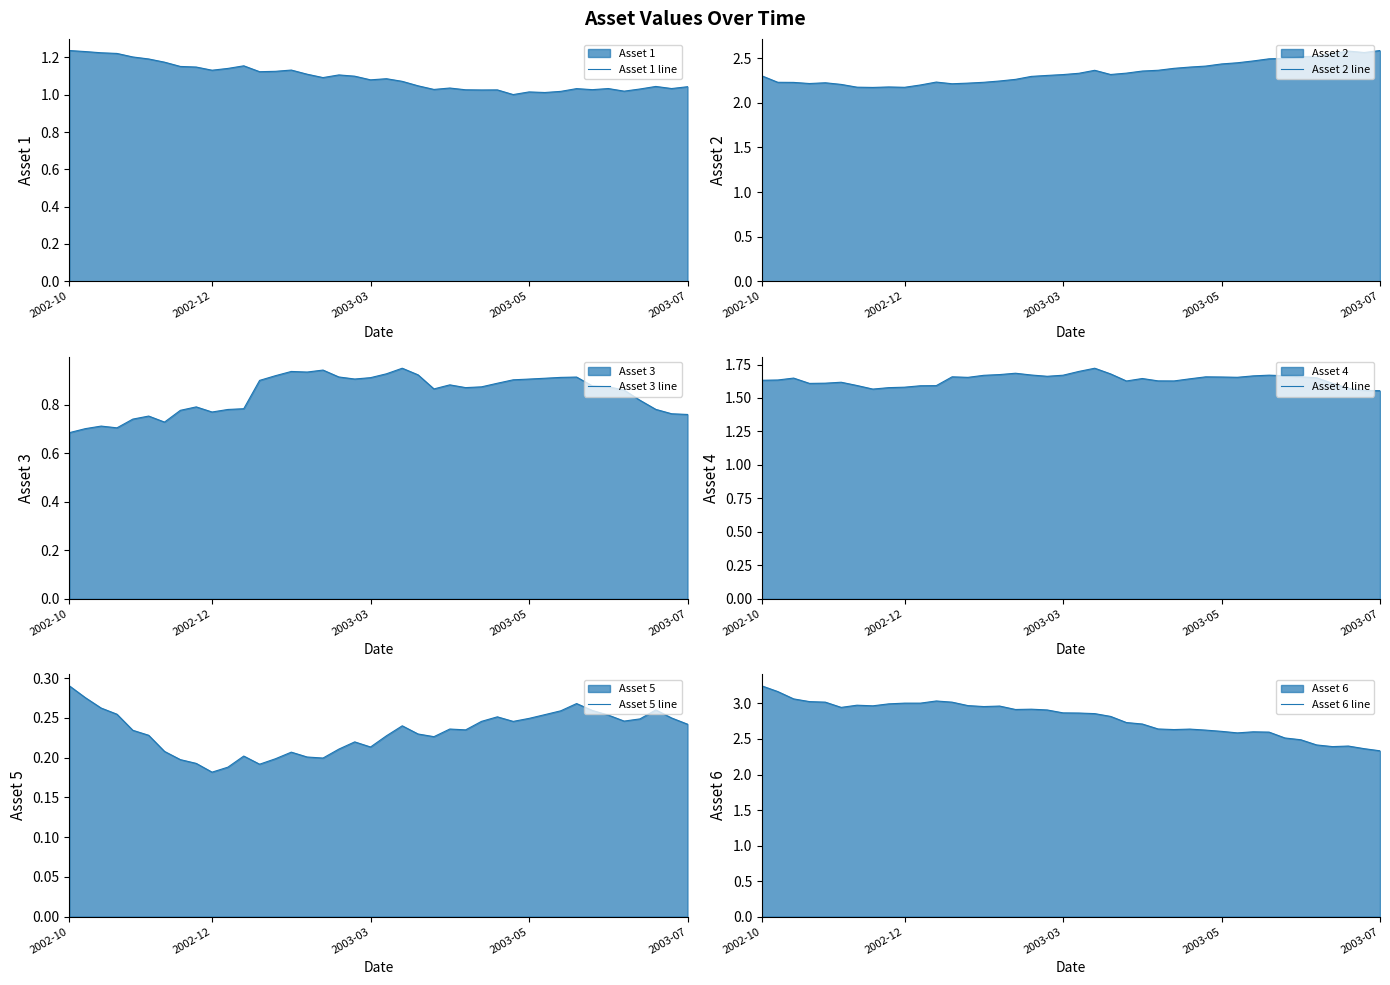

What is the sum of all Asset 1 line values?

43.7